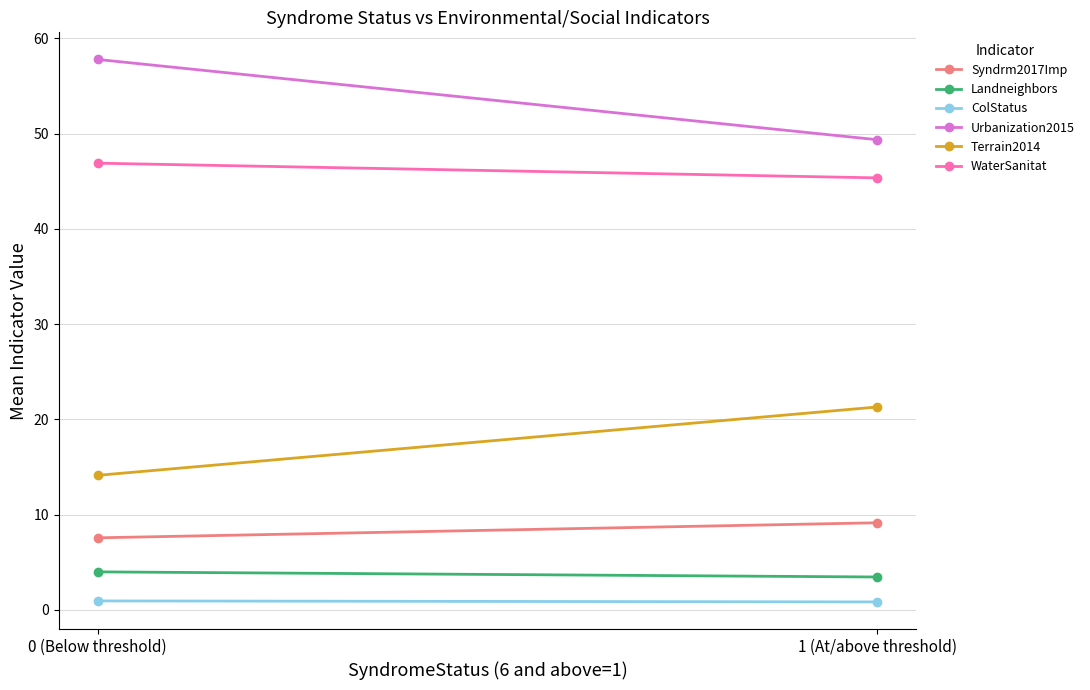

How many series are shown in this chart?

6